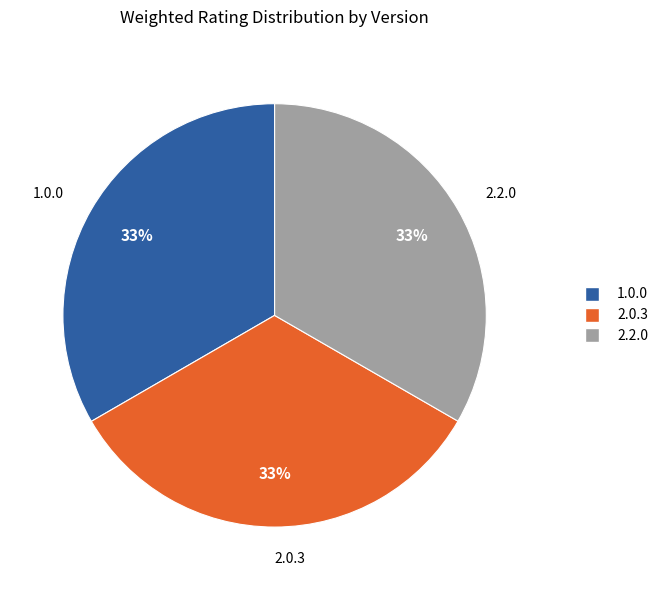

Does any single category account for the majority?

No